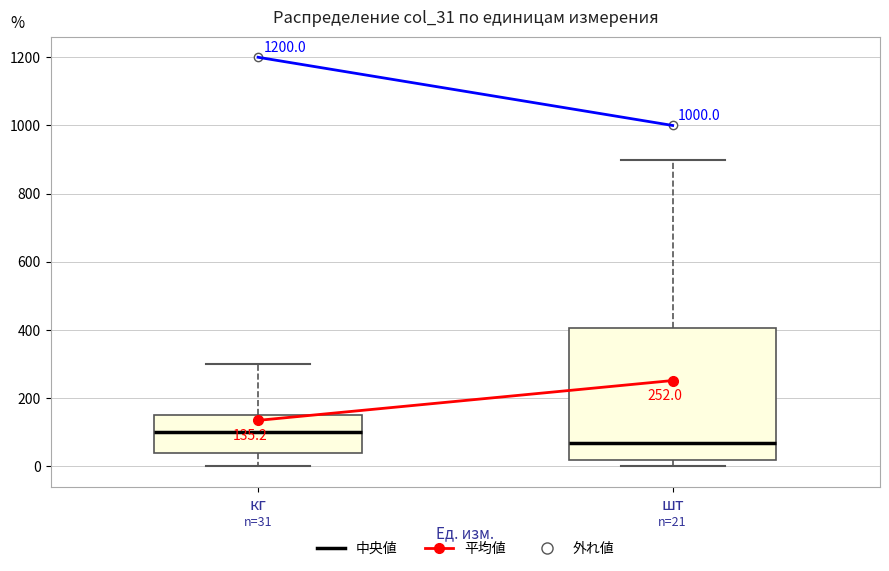

Which box has the highest median line?

кг